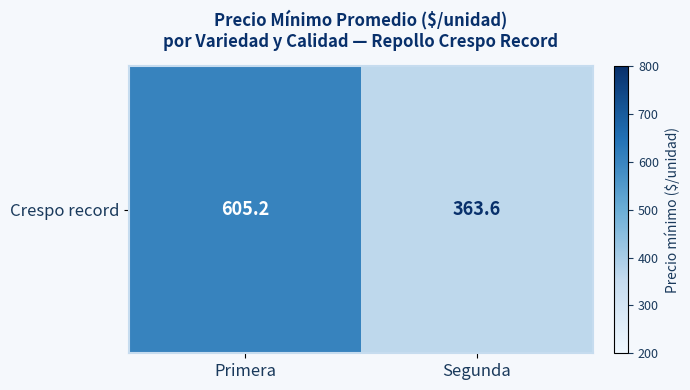

What is the difference between the values at Segunda and Primera?

241.6